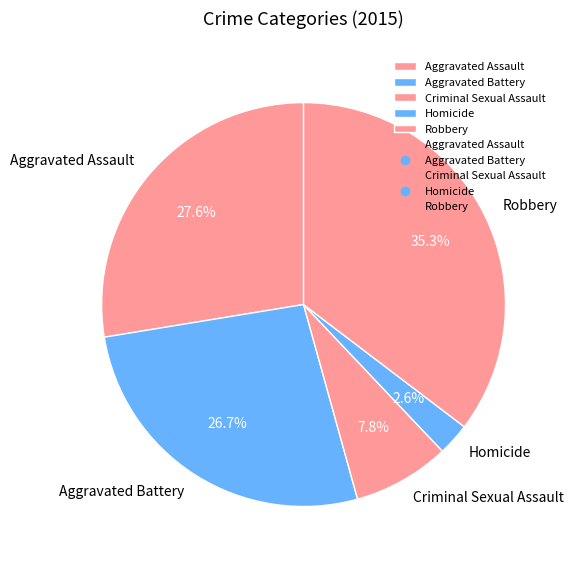

To the nearest percent, what percentage of the pie is Criminal Sexual Assault?

8%